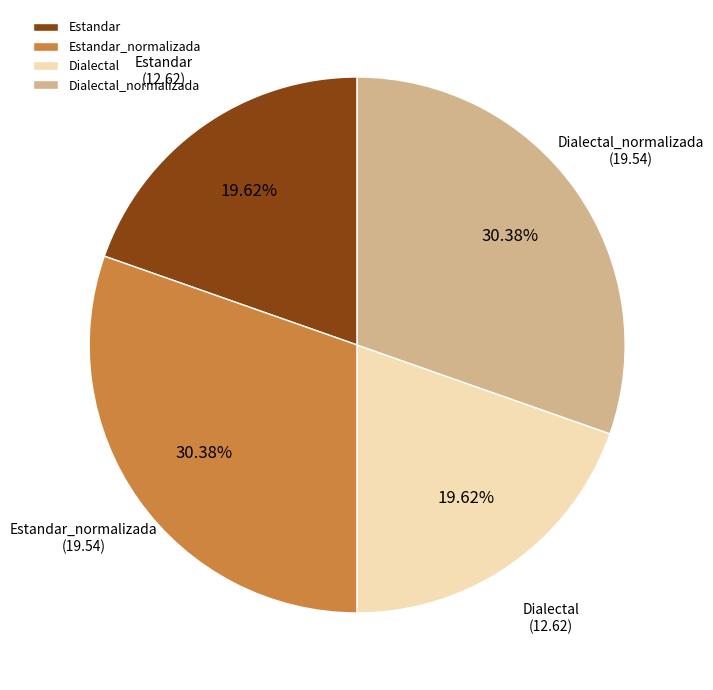

True or false: Estandar_normalizada accounts for 45% of the total.

False